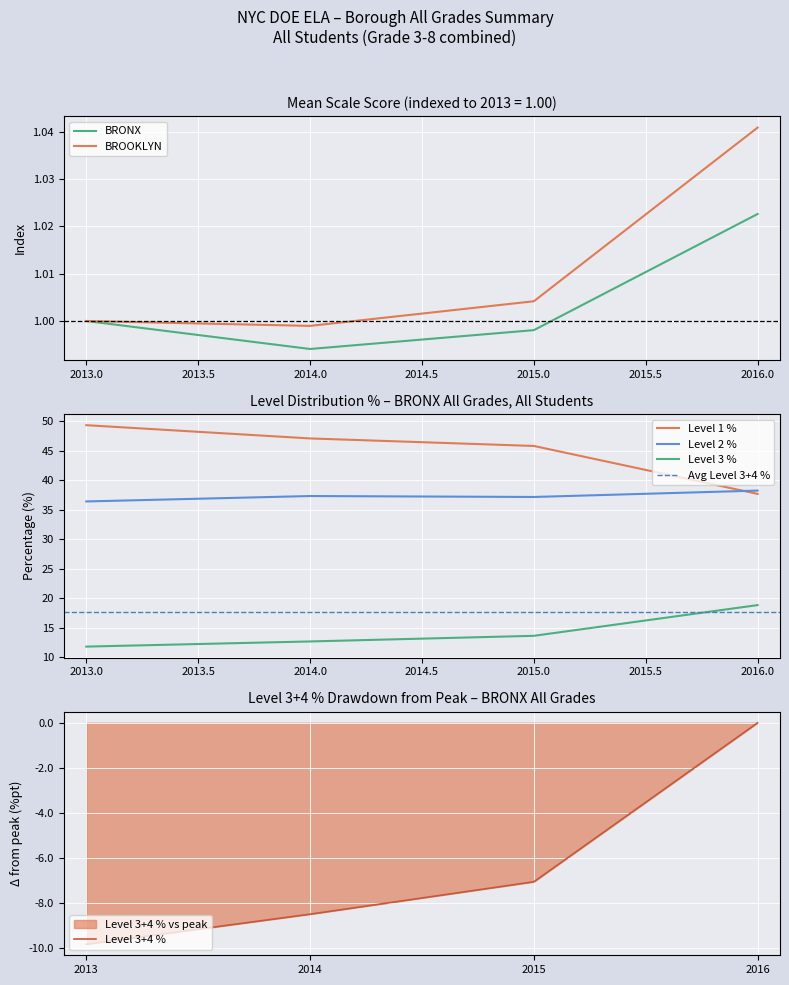

What is the minimum value shown in the chart?

-9.8